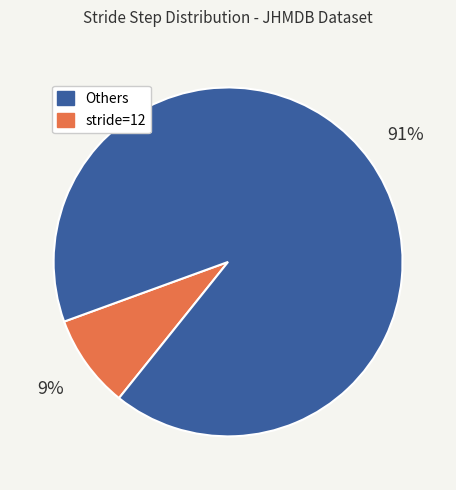

To the nearest percent, what is the average slice percentage?

50%